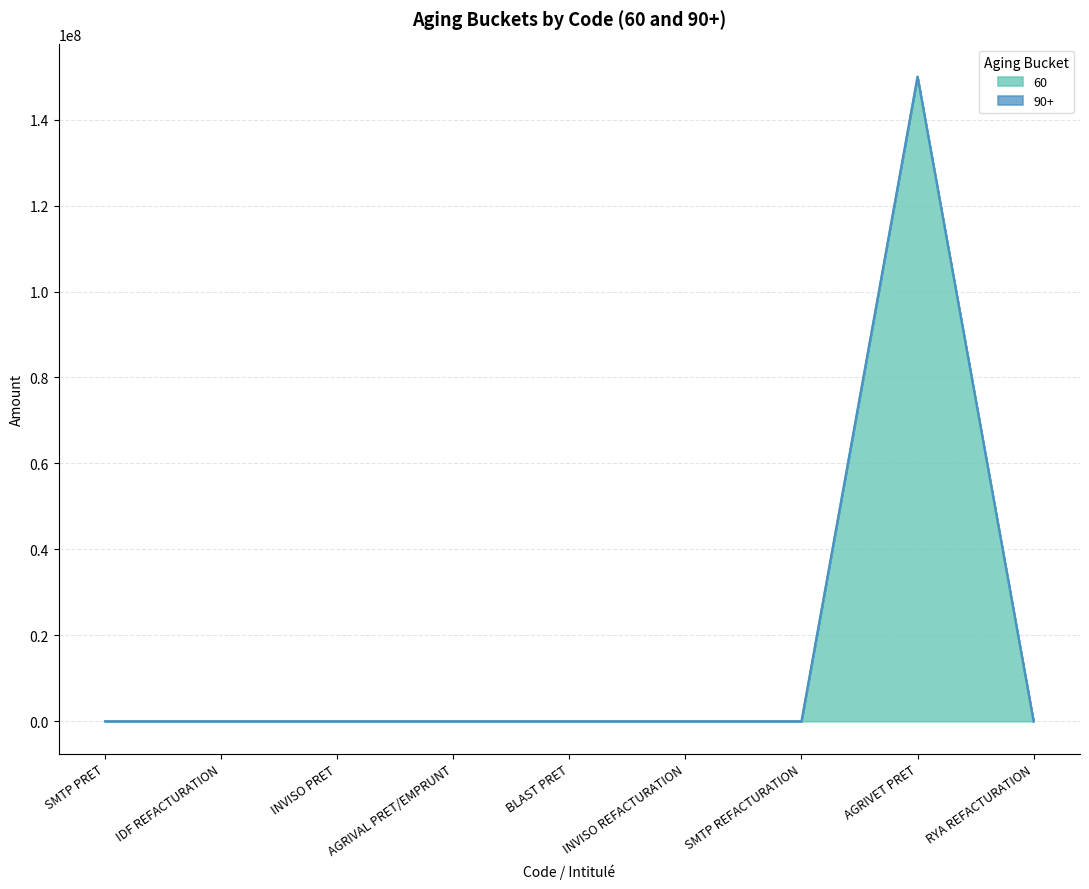

At which category is the sum across all series the highest?

AGRIVET PRET